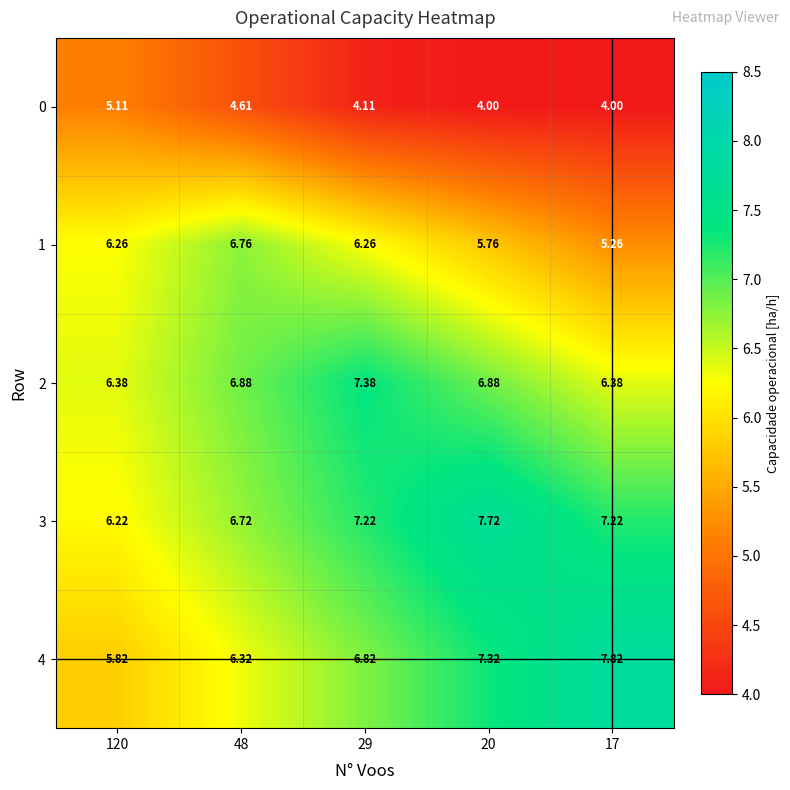

Which series has the largest range (max minus min)?

4